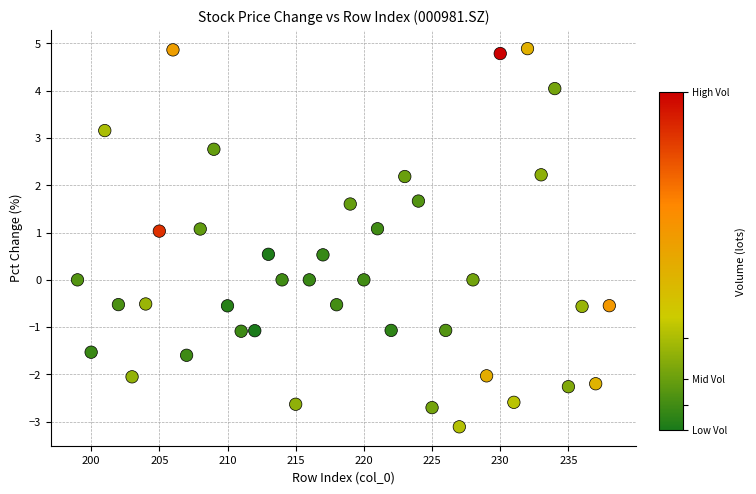

What is the range of X values (max minus min)?

39.0